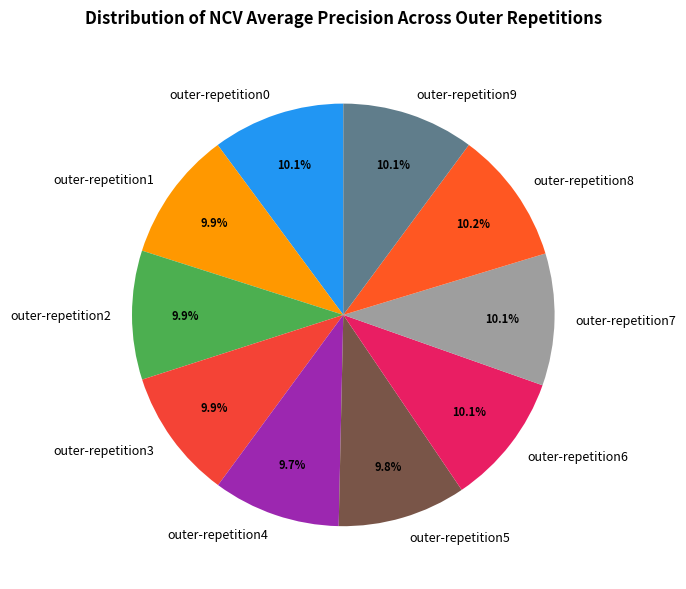

Is outer-repetition8 the majority of the pie?

No